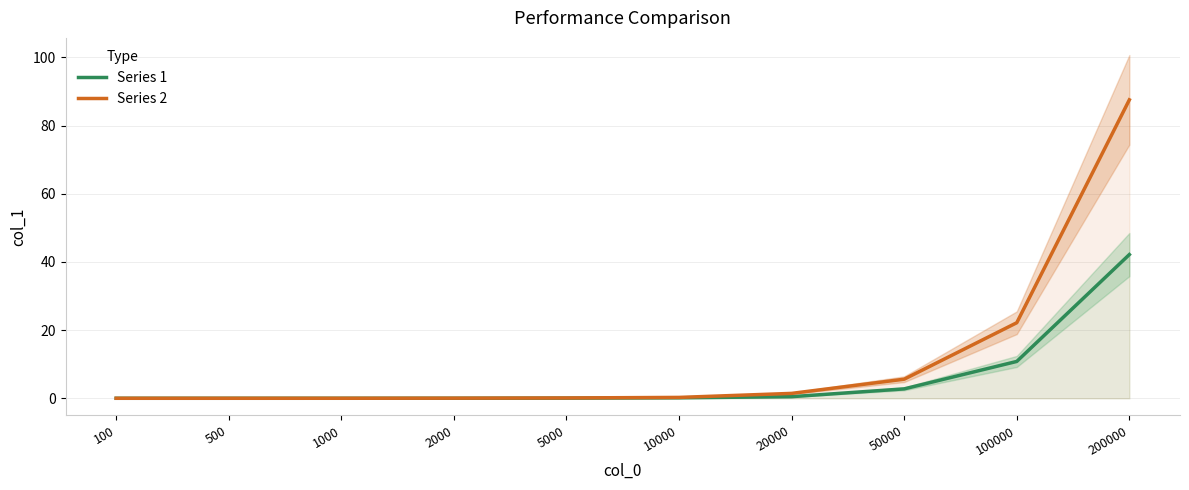

What is the value of the Series 2 point at the 10th from the left?

87.5